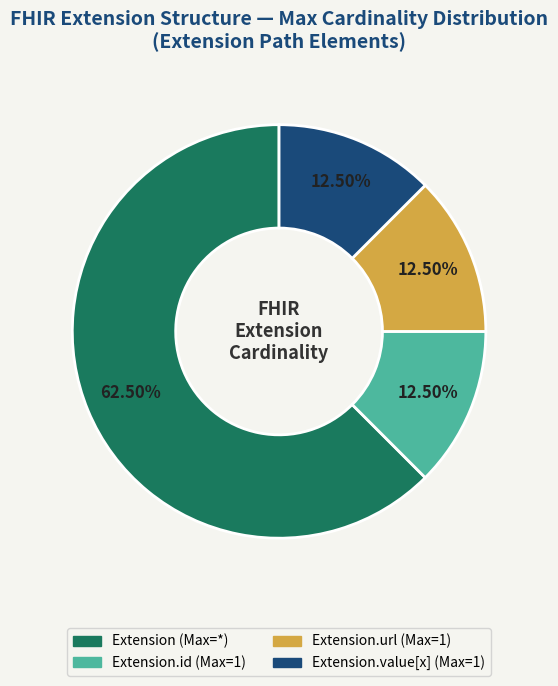

Is there a majority slice in this chart?

Yes